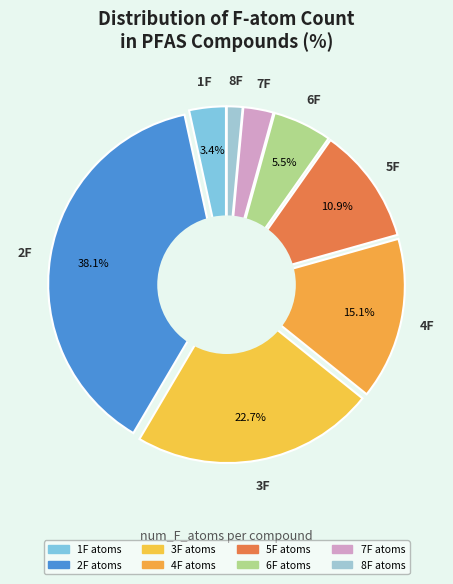

What is the ratio of the value at 5 to the value at 6?

2.0